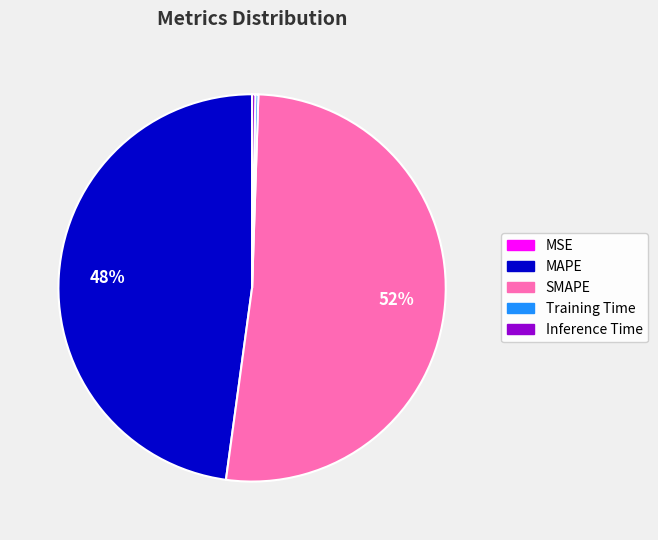

Do SMAPE and MAPE together represent more than half of the pie?

Yes